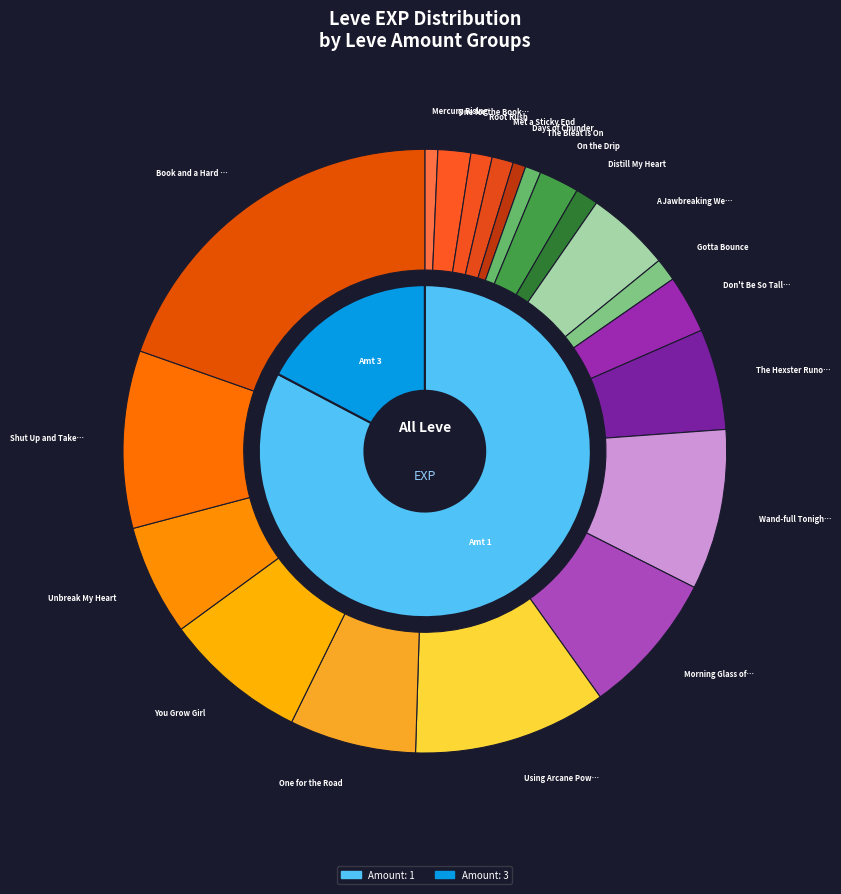

Rank the categories by value from lowest to highest.

Mercury Rising, Days of Chunder, The Bleat Is On, Root Rush, Met a Sticky End, Distill My Heart, Gotta Bounce, One for the Books, On the Drip, Don't Be So Tallow, A Jawbreaking Weapon, The Hexster Runoff, Unbreak My Heart, One for the Road, Morning Glass of Ether, You Grow Girl, Wand-full Tonight, Shut Up and Take My Gil, Using Arcane Powers, Book and a Hard Place